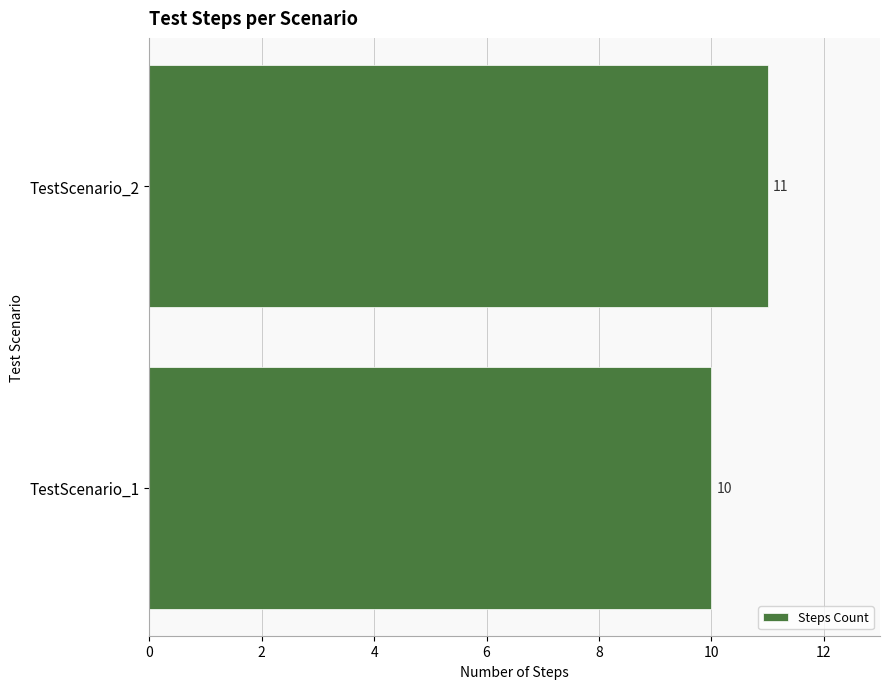

Are the bars horizontal?

Yes